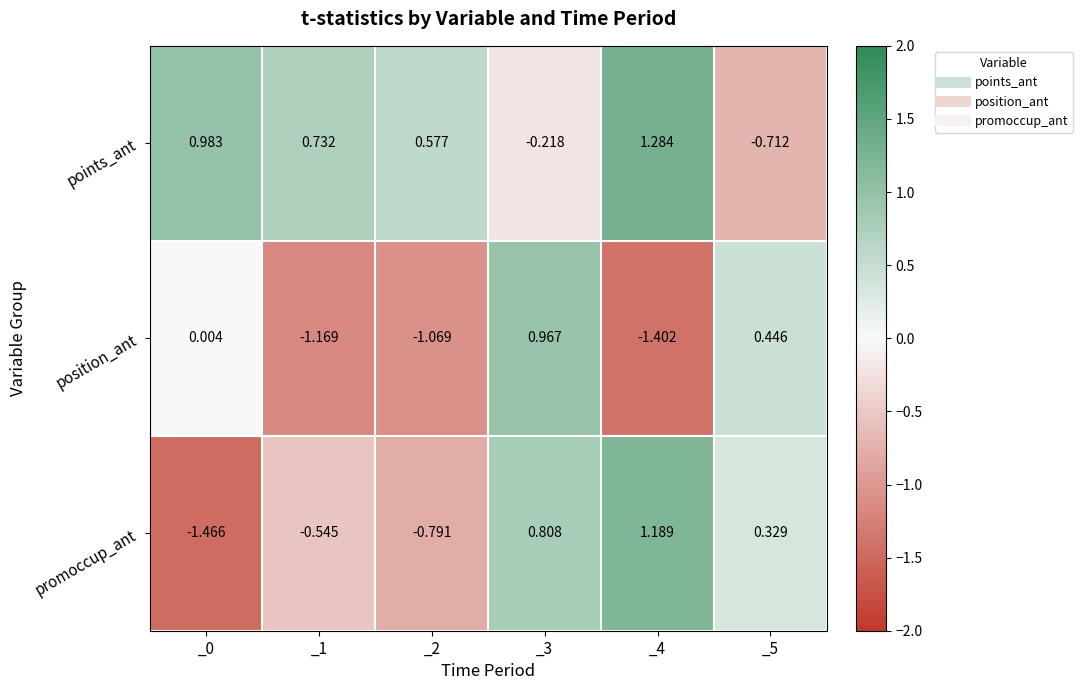

At which category does the chart reach its peak across all series?

_4